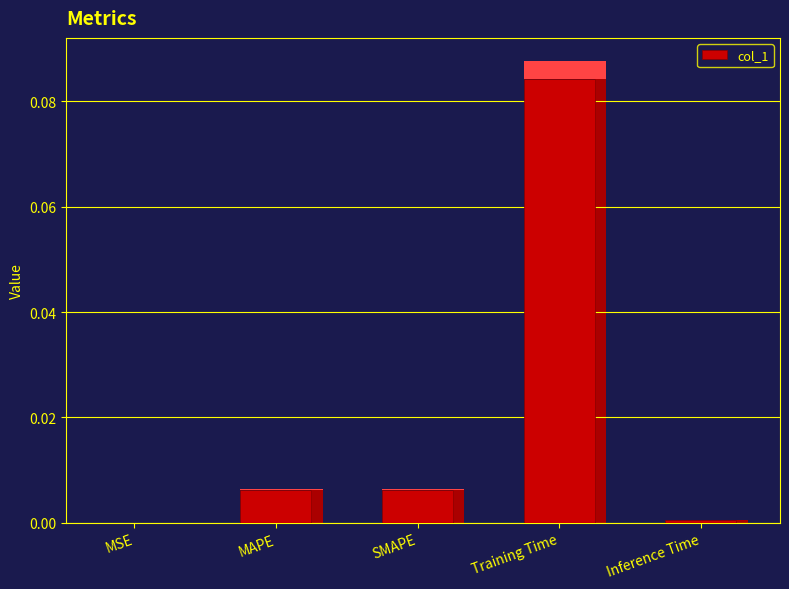

True or false: the data shows 0.0 at Inference Time.

True